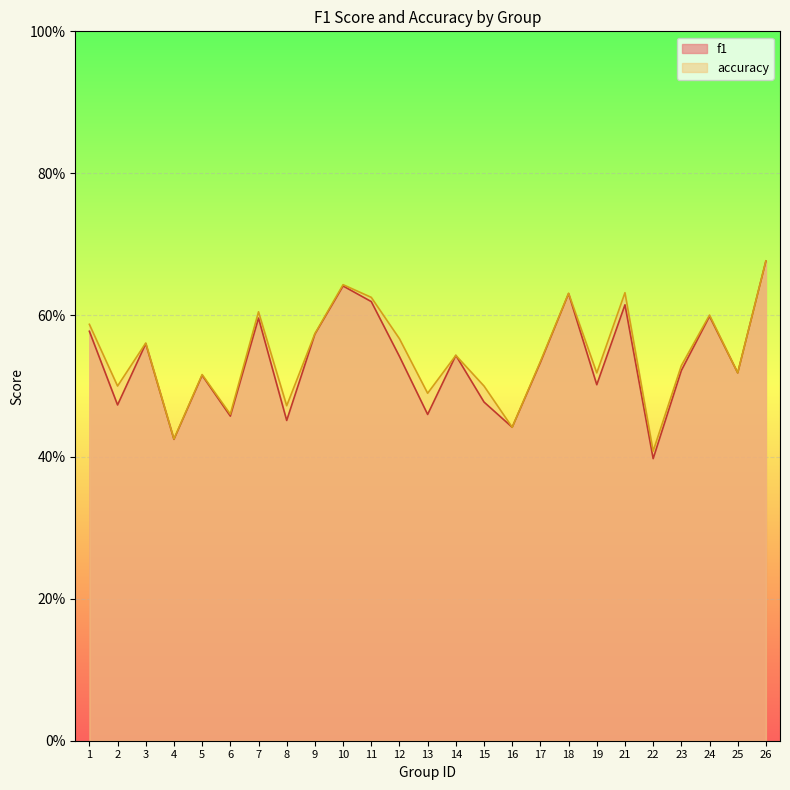

List the labels in order of accuracy value, smallest first.

22, 4, 16, 6, 8, 13, 2, 15, 5, 19, 25, 23, 17, 14, 3, 12, 9, 1, 24, 7, 11, 18, 21, 10, 26